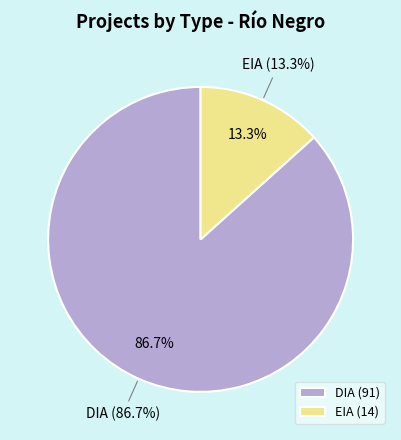

Is there a majority slice in this chart?

Yes